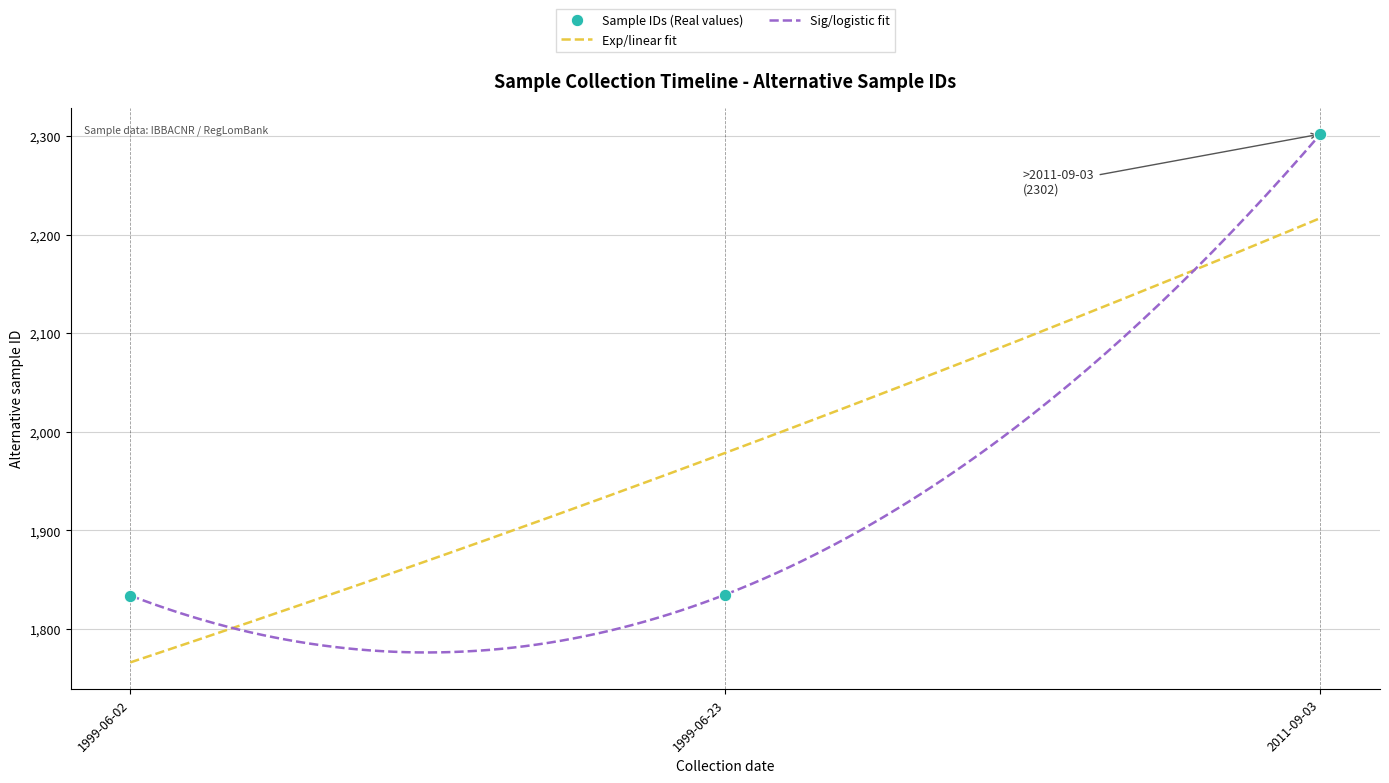

At which label does the data first exceed 1835?

2011-09-03